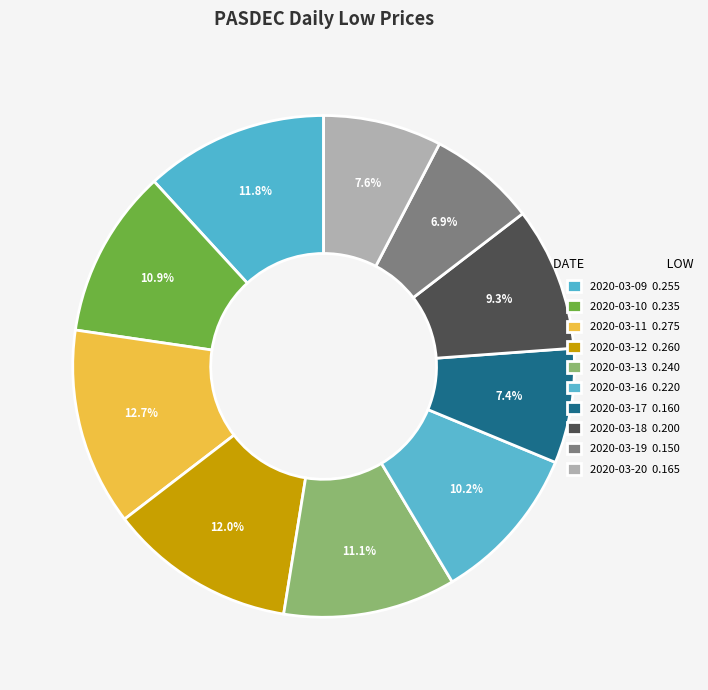

How many slices are in this pie chart?

10